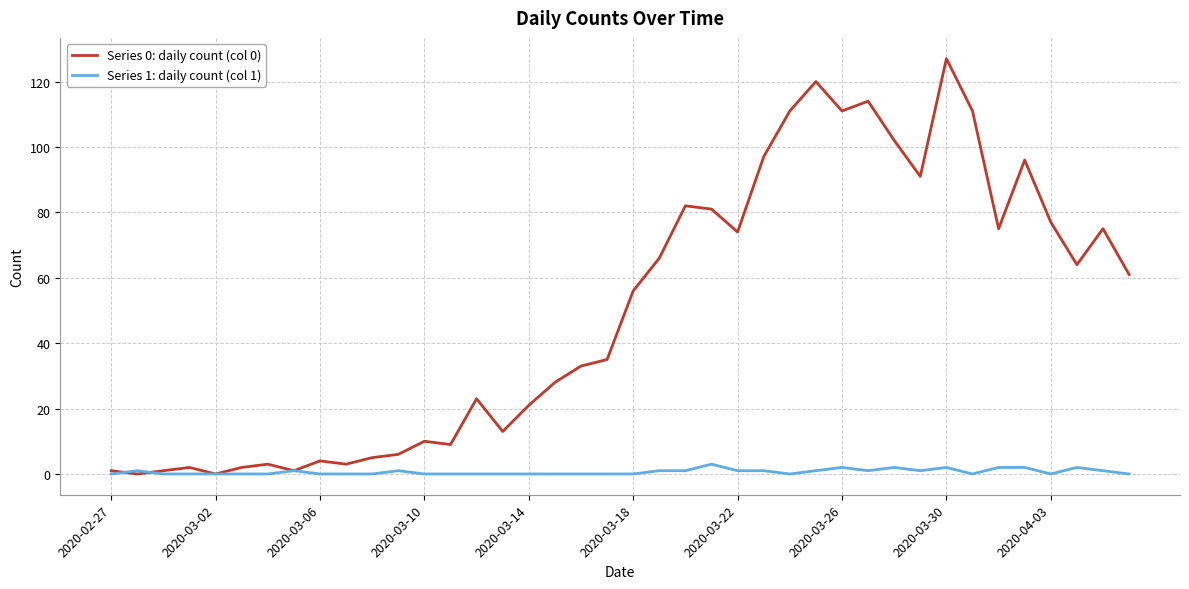

List the series in order of their peak value, highest first.

Series 0: daily count (col 0), Series 1: daily count (col 1)